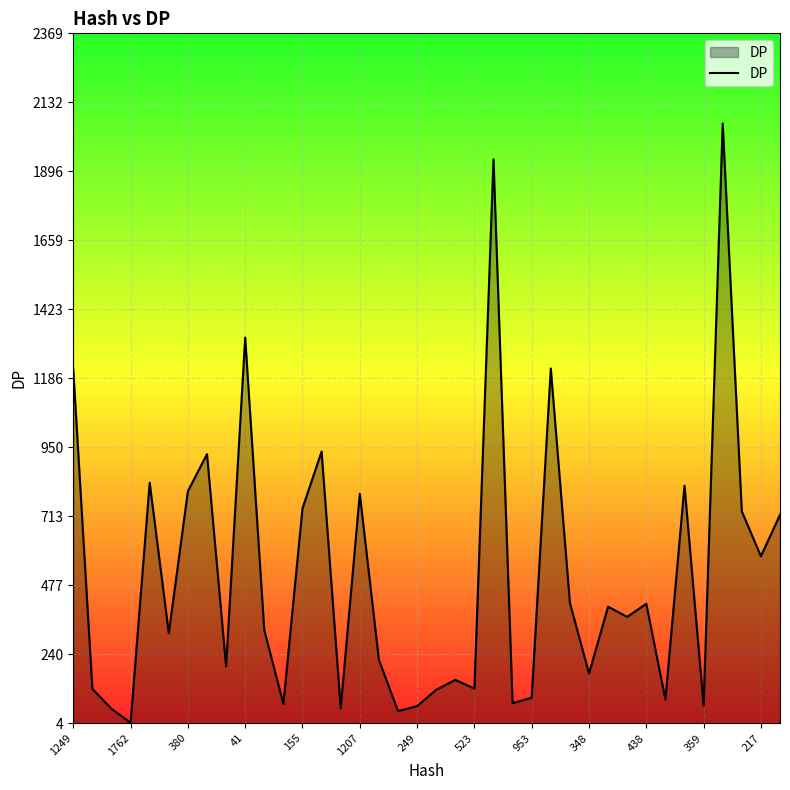

What is the difference between the maximum and minimum values?

2055